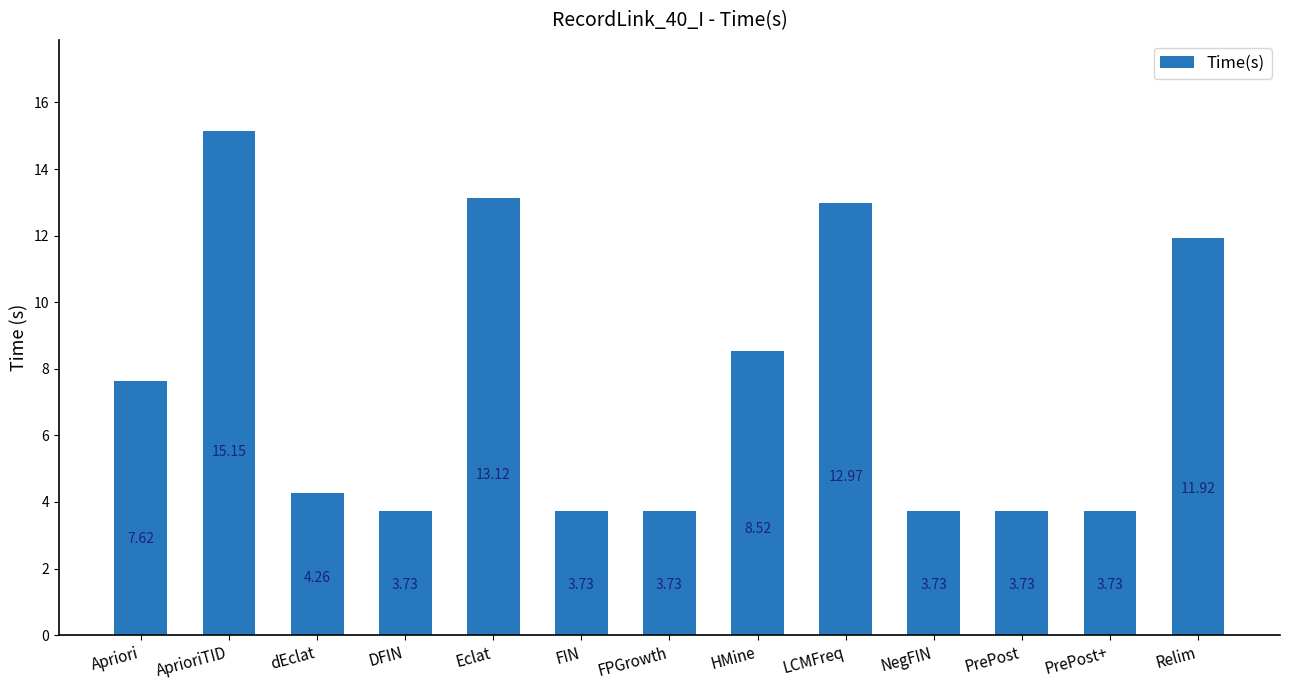

What is the average value?

7.4